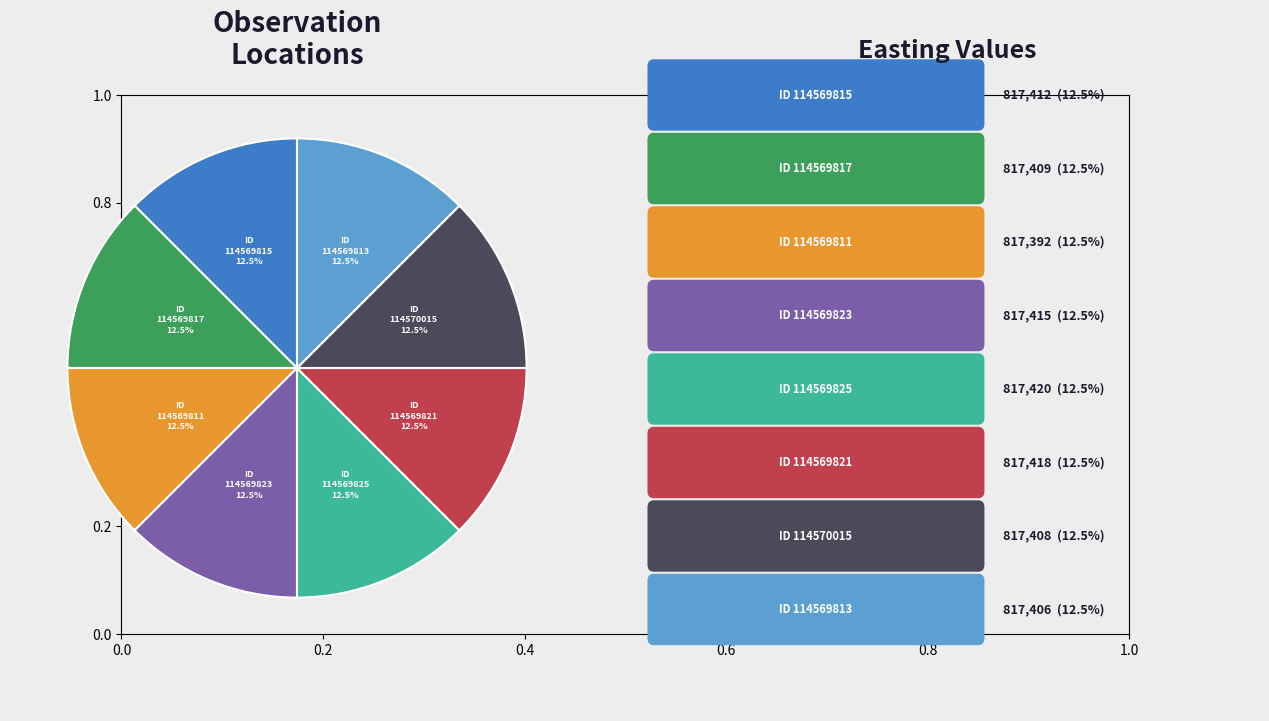

Is there any slice that represents more than half of the pie?

No